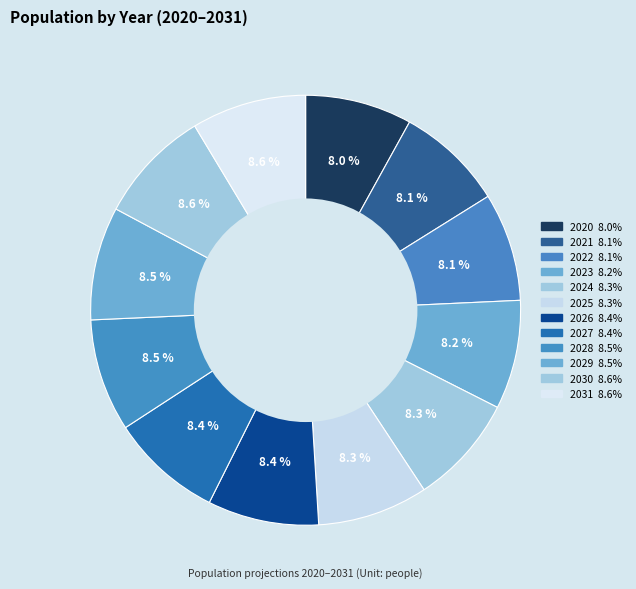

What portion of the pie excludes 2030?

91.4%